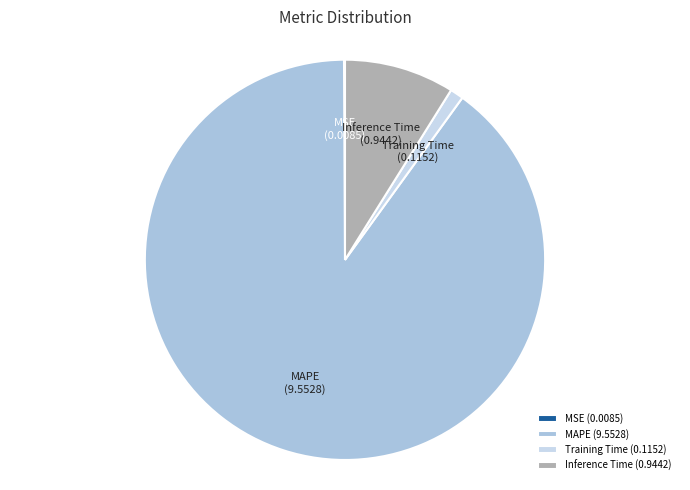

Do Inference Time and MAPE together represent more than half of the pie?

Yes